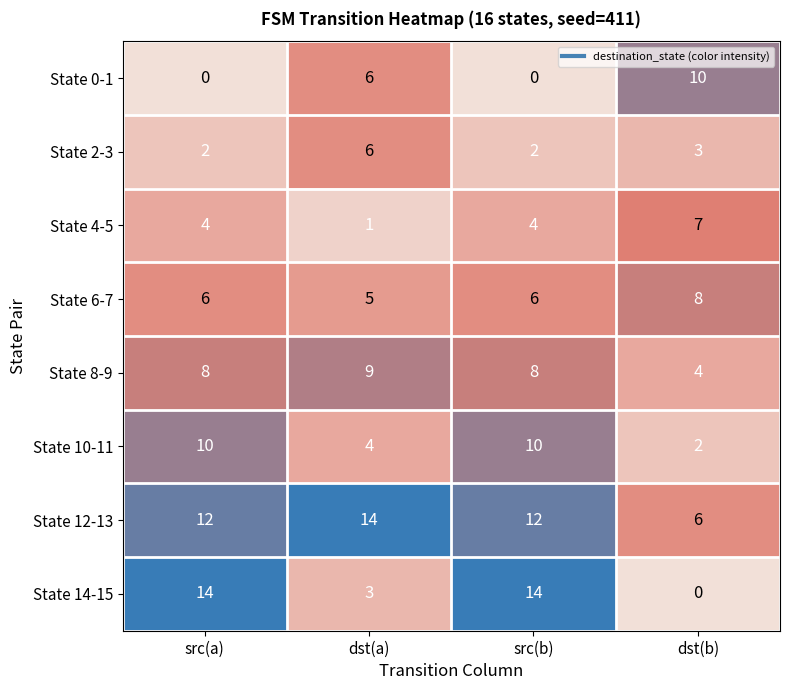

Is it true that State 8-9 equals 3 at dst(a)?

False